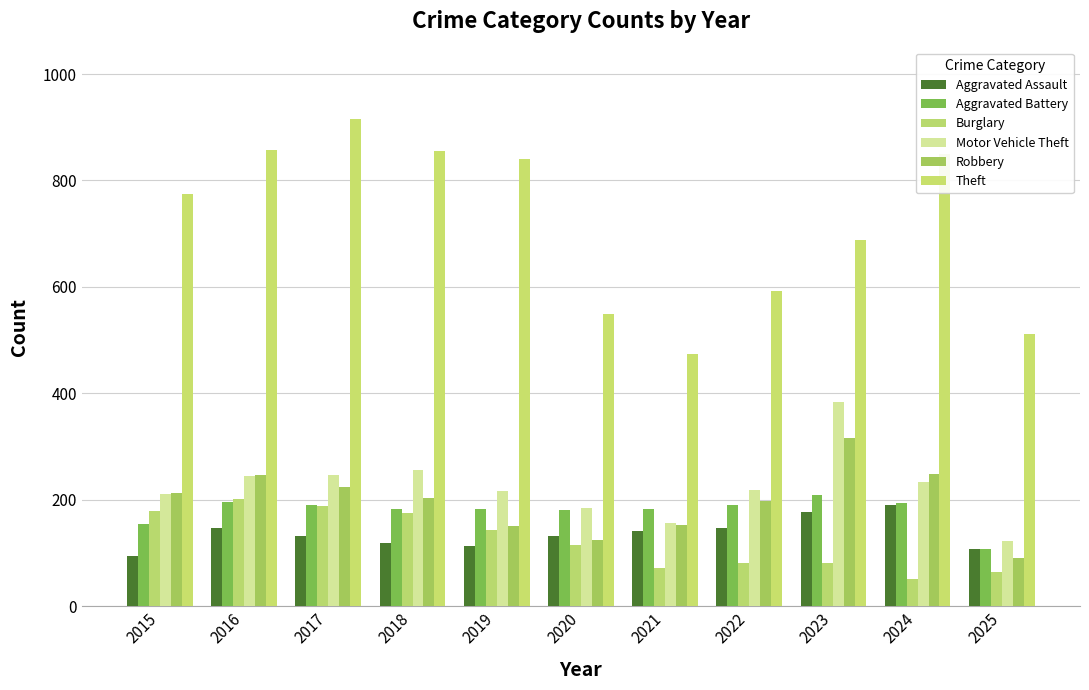

What is the spread (max minus min) of values at 2025?

447